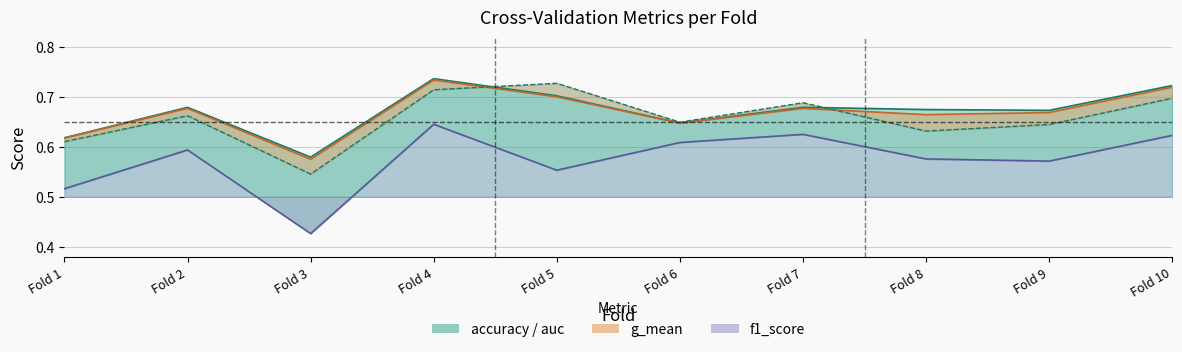

What is the minimum value for g_mean?

0.6